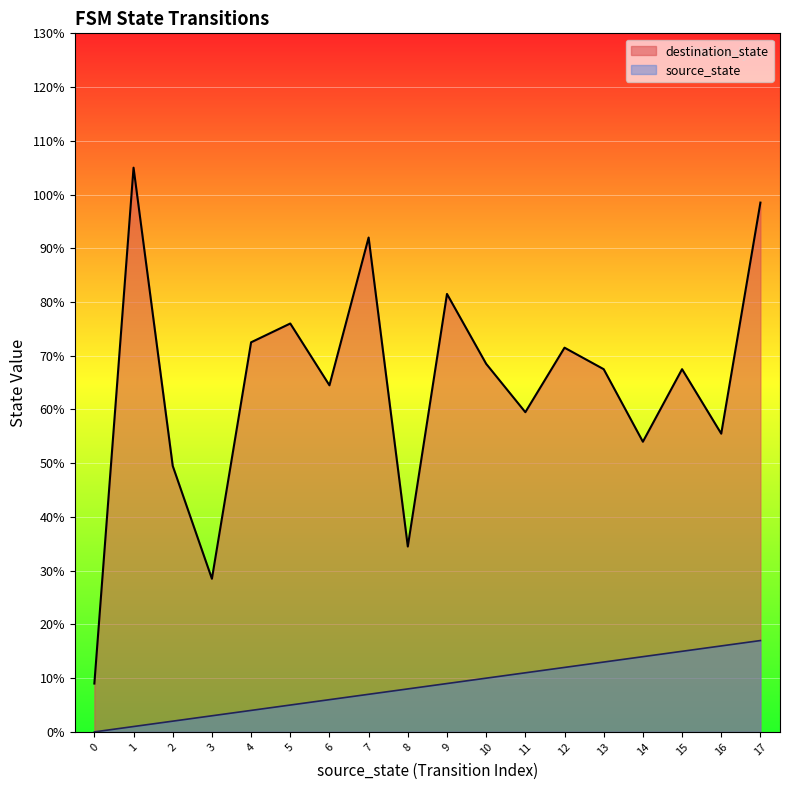

Which series has the largest total across all categories?

destination_state